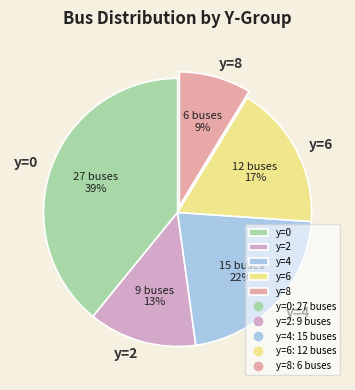

Does y=0 account for over 50% of the chart?

No